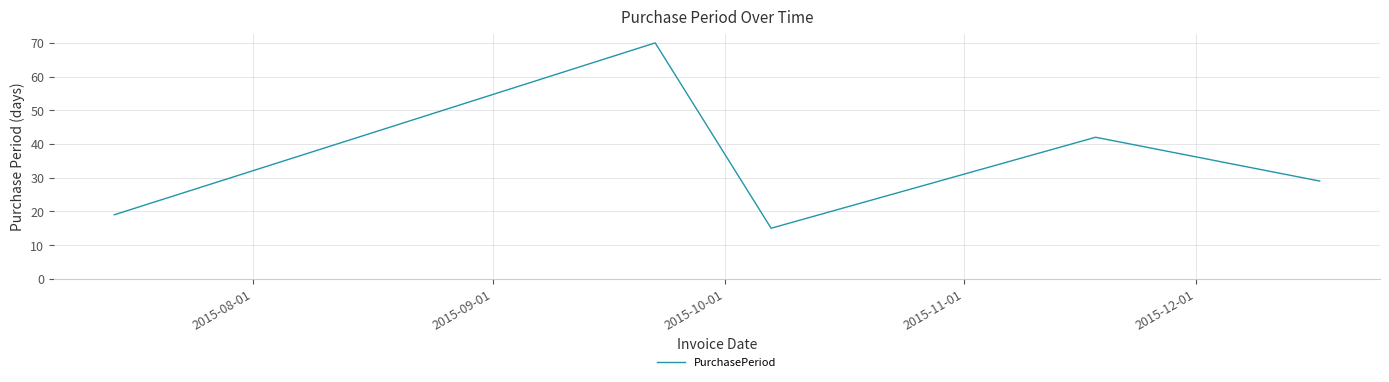

Reading left to right, transcribe all the data shown in this chart.

19	70	15	42	29